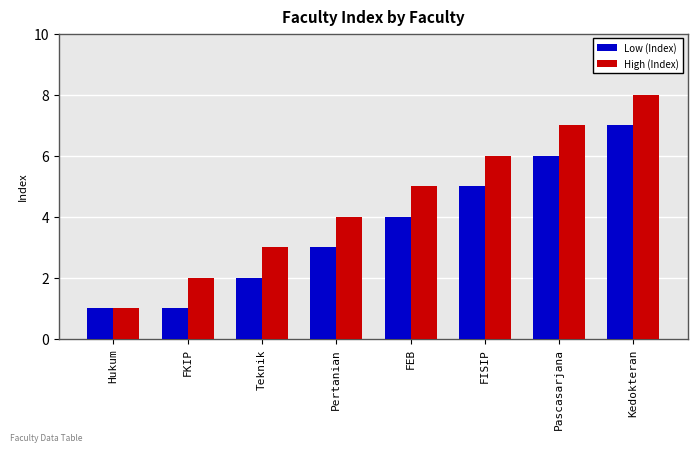

What is the sum of all High (Index) values?

36